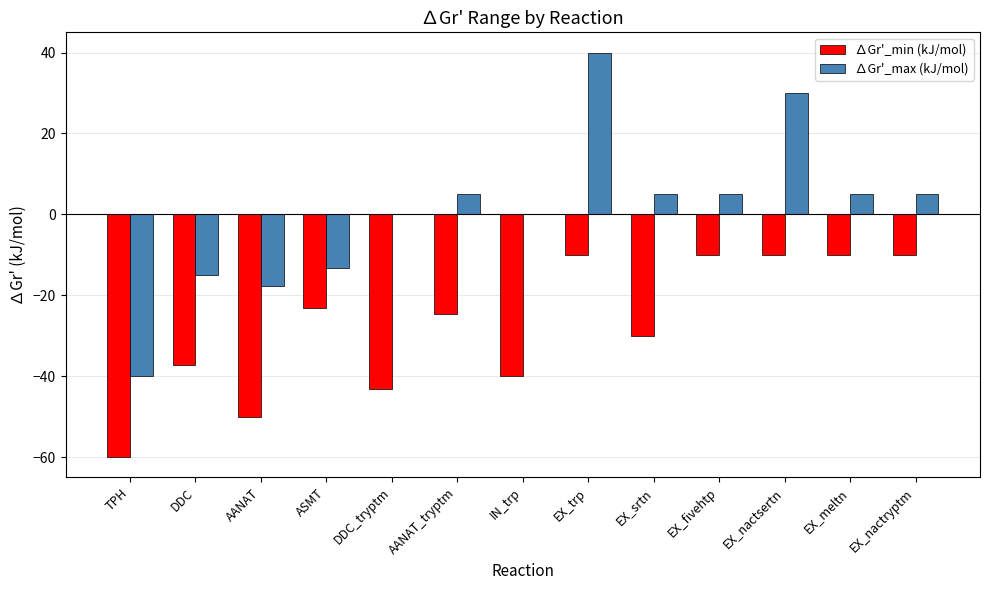

Are the bars horizontal?

No